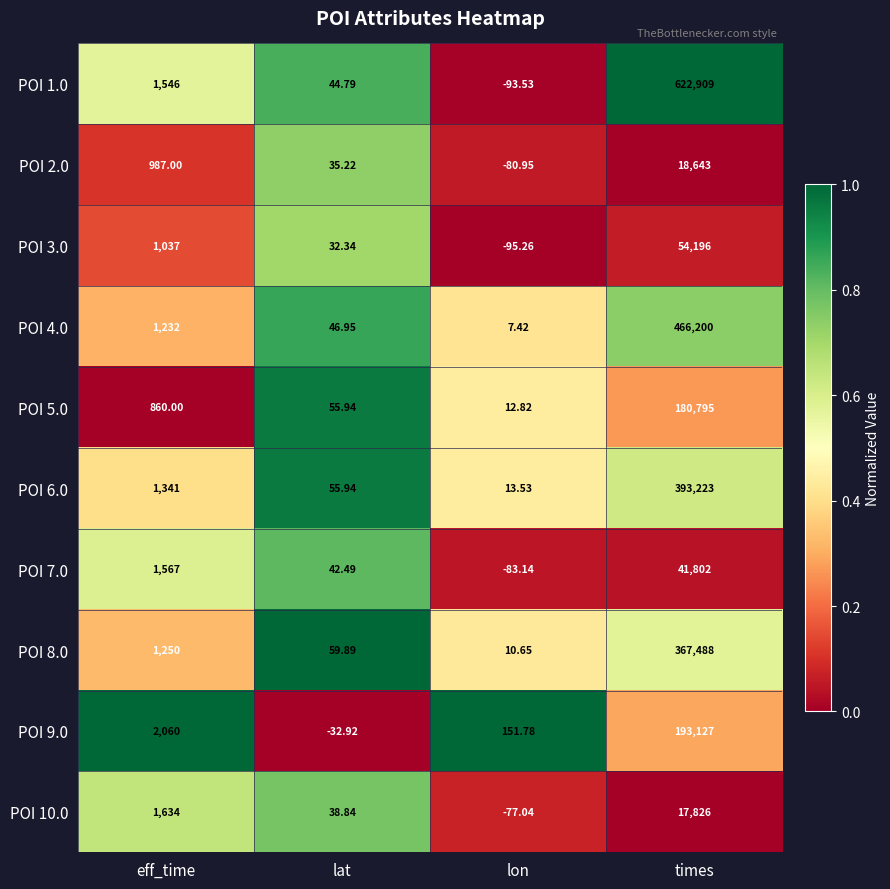

At which label does POI 9.0 reach its minimum?

lat